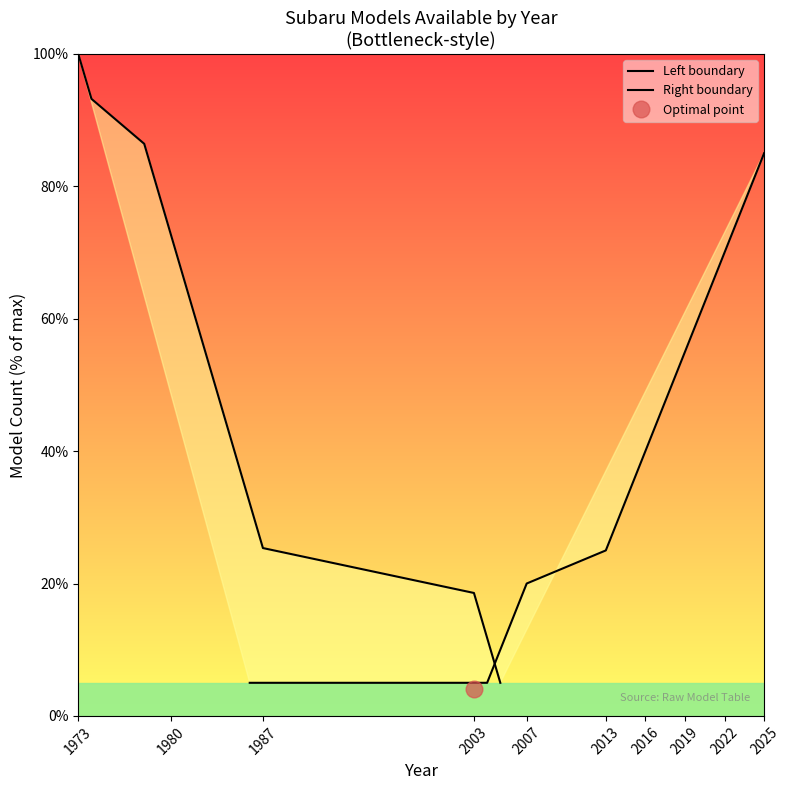

What is the value of the 7th point from the left?

20